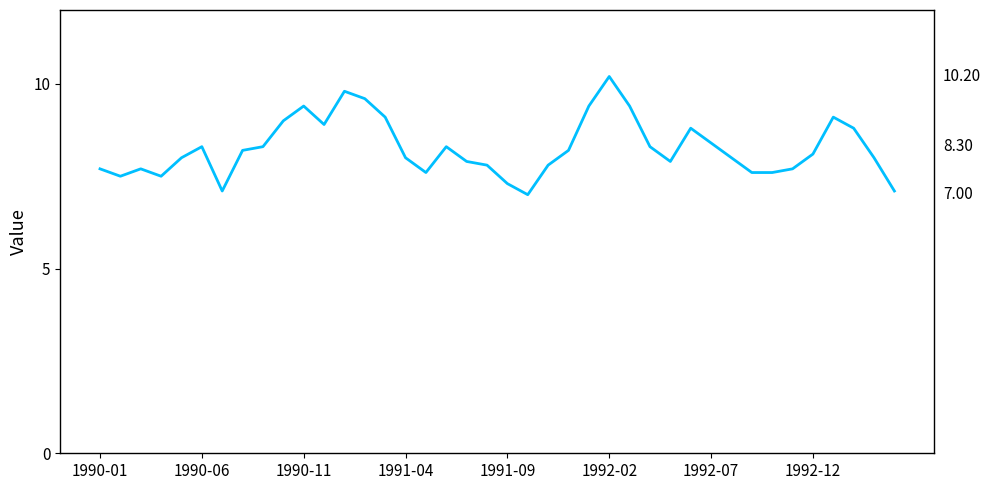

What is the difference between the maximum and minimum values?

3.2